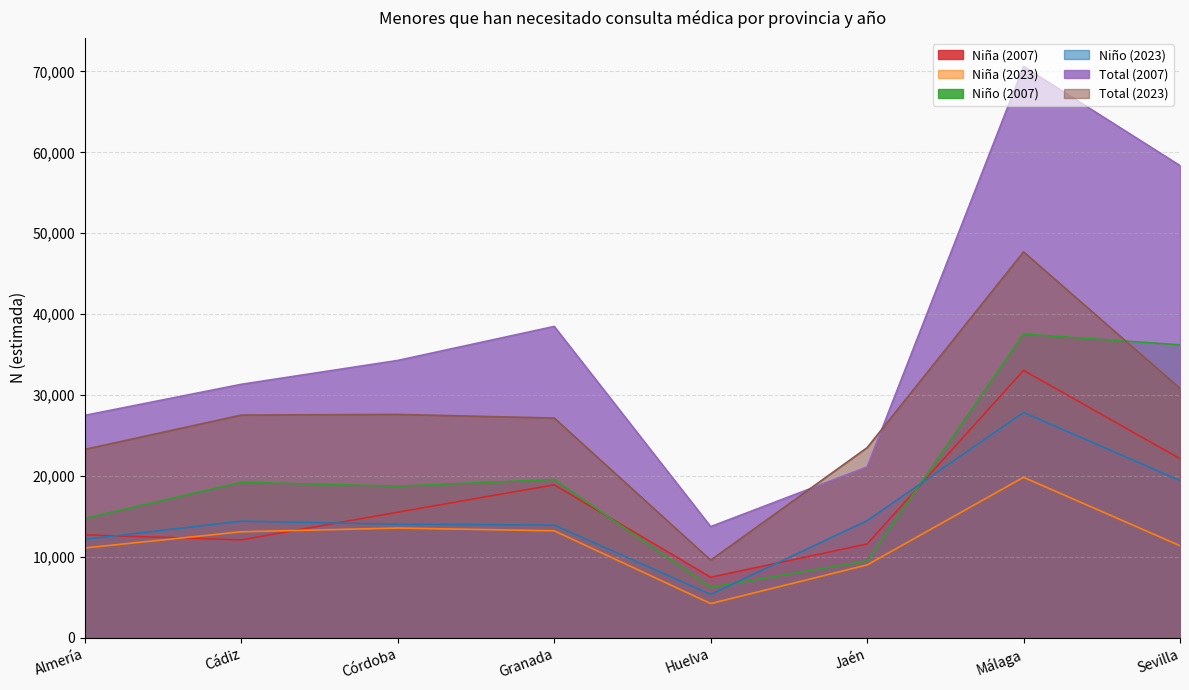

At which label does Niña (2023) reach its peak?

Málaga